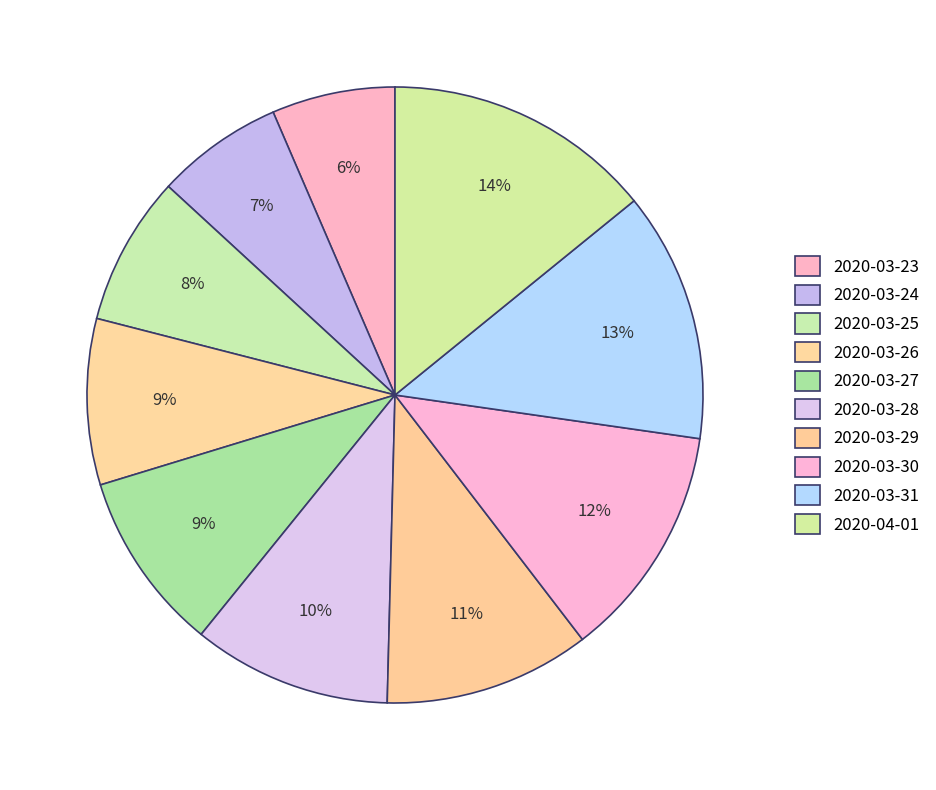

To the nearest percent, what percentage of the pie is 2020-04-01?

14%